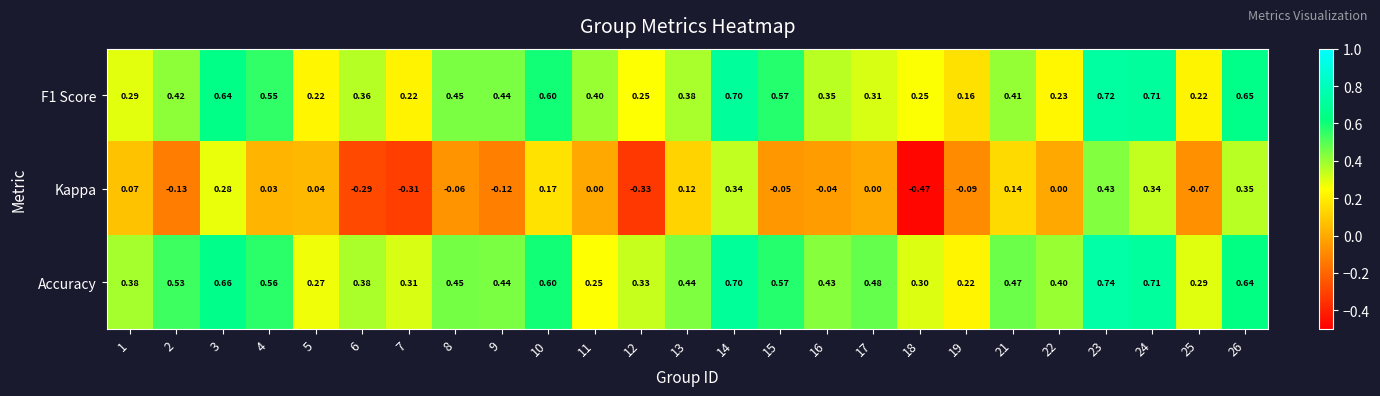

At which category is the sum across all series the highest?

23